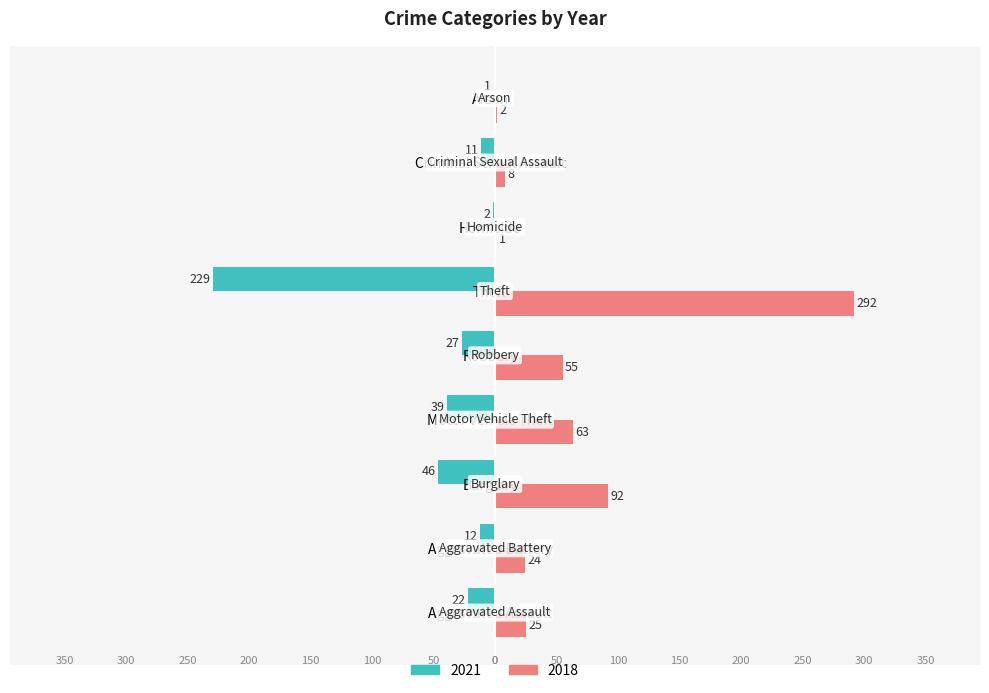

Which has a higher value, Motor Vehicle Theft or Arson?

Motor Vehicle Theft